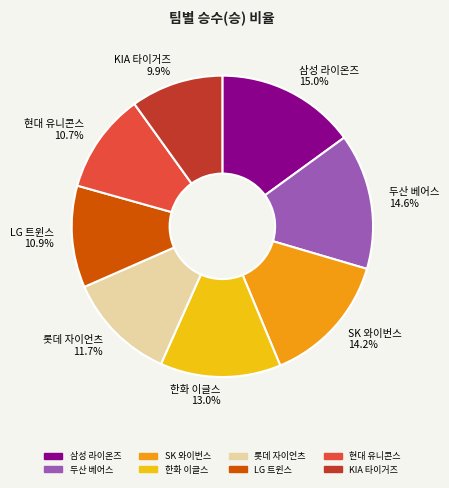

Which category has the smallest portion of the pie?

KIA 타이거즈